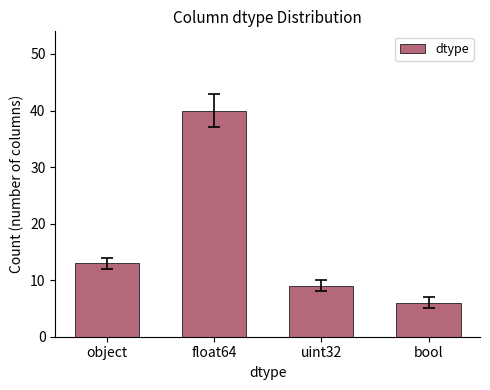

What is the minimum value shown in the chart?

6